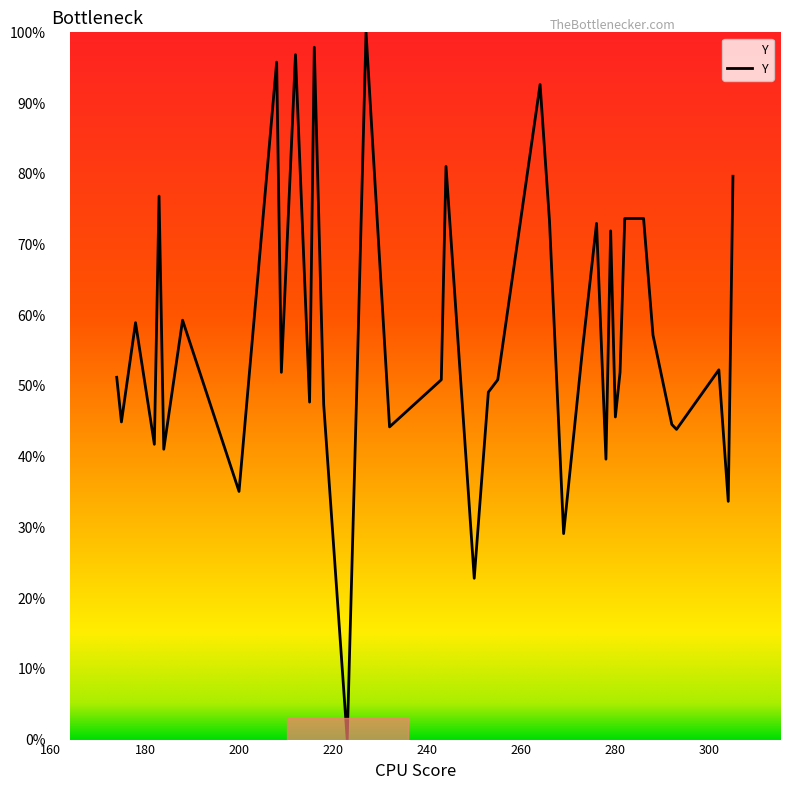

Count the number of categories in the chart.

40